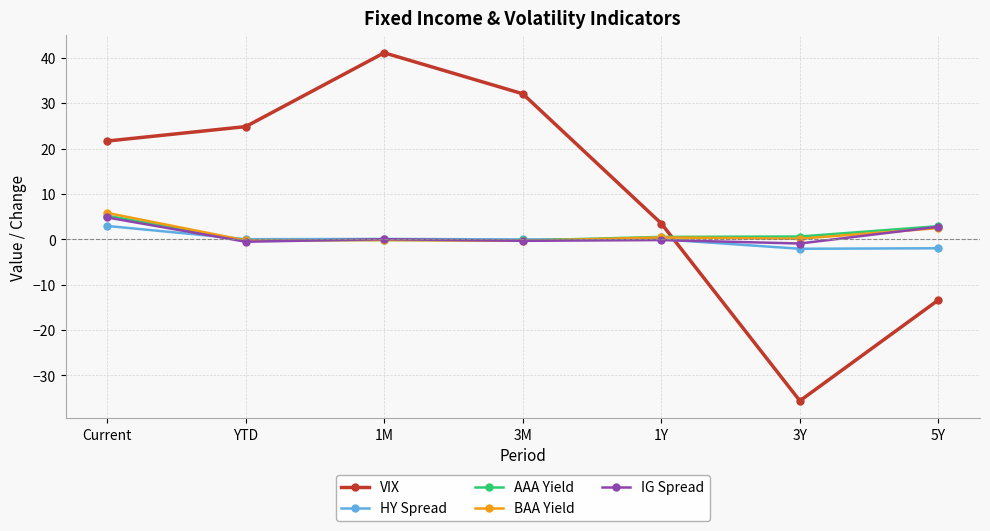

Which series has the largest total across all categories?

VIX